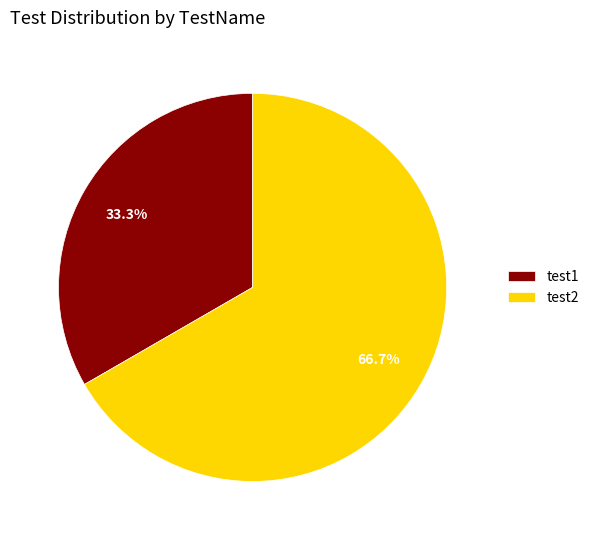

What is the largest slice in the pie chart?

test2